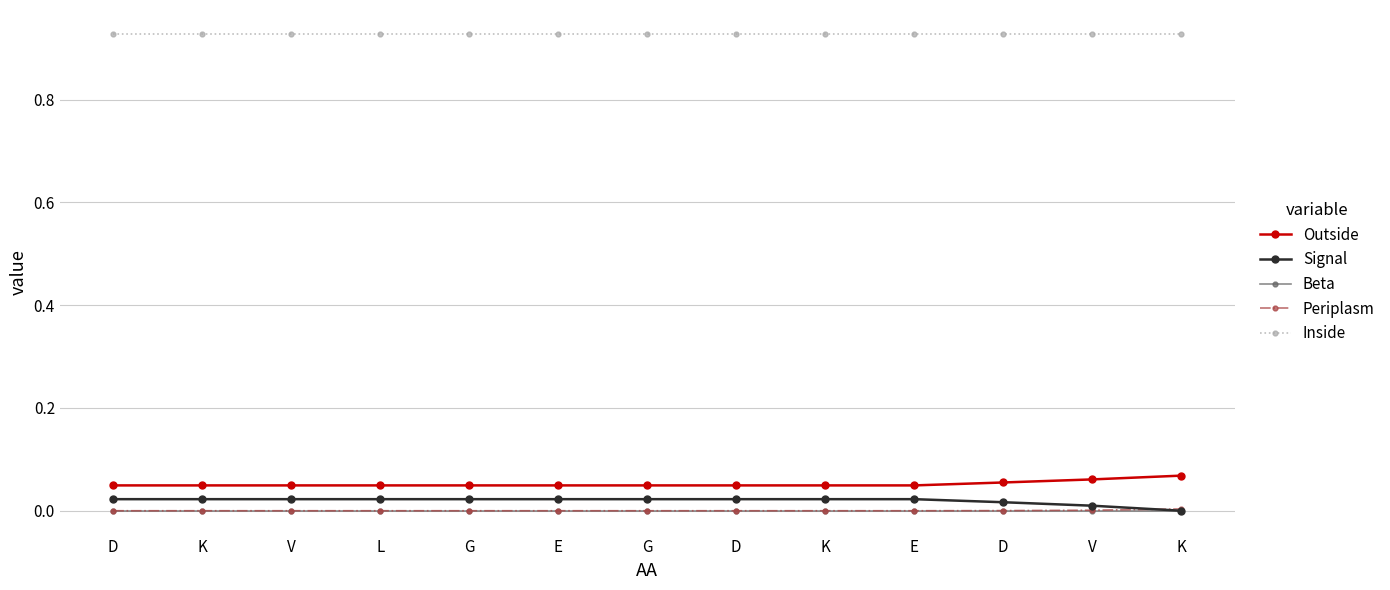

Which category has the lowest value in the Periplasm series?

D